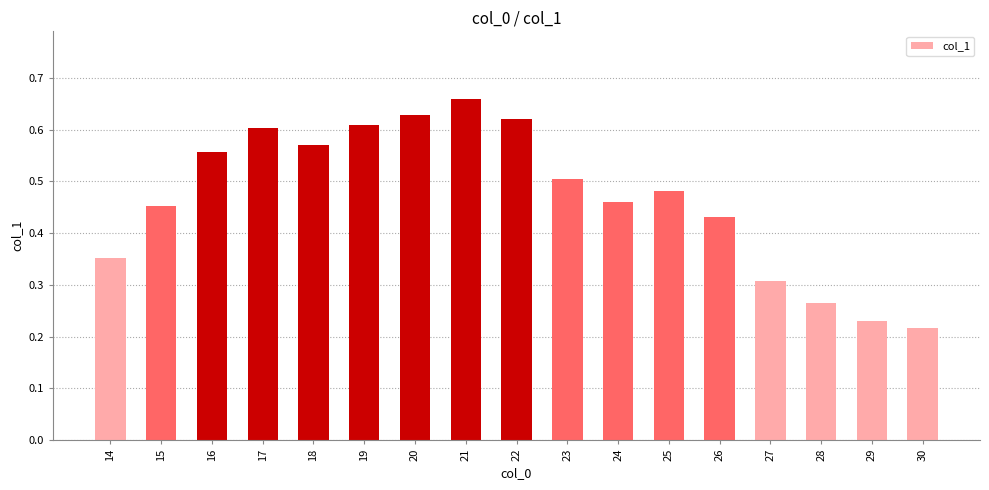

The chart shows a value of 0.6 at 17. True or false?

True